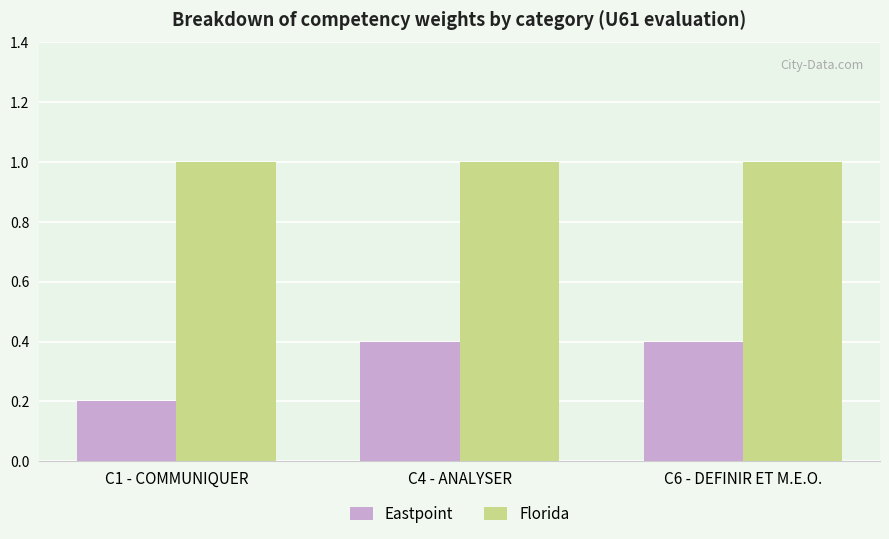

Is the value of Florida at C6 - DEFINIR ET M.E.O. greater than the value of Eastpoint at C6 - DEFINIR ET M.E.O.?

Yes